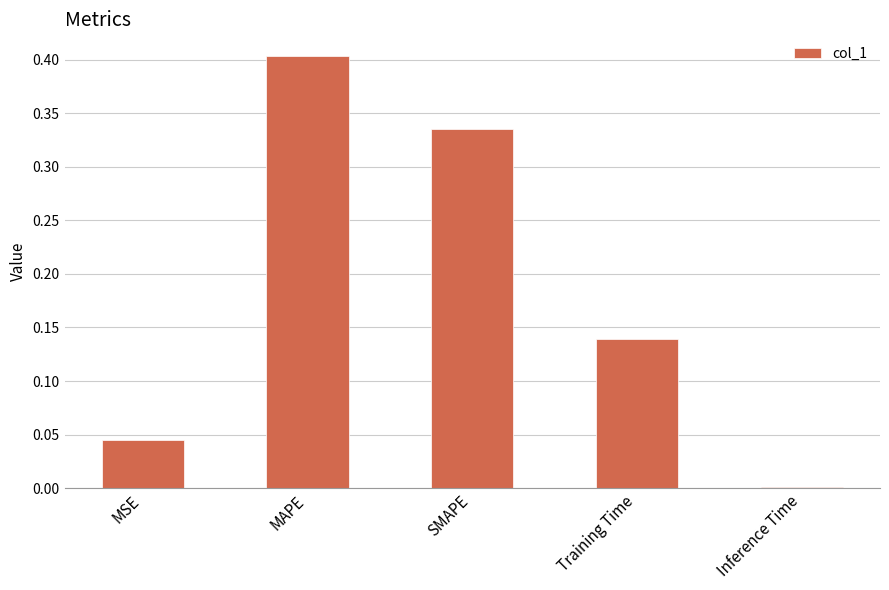

What is the change in value from MSE to Training Time?

+0.1